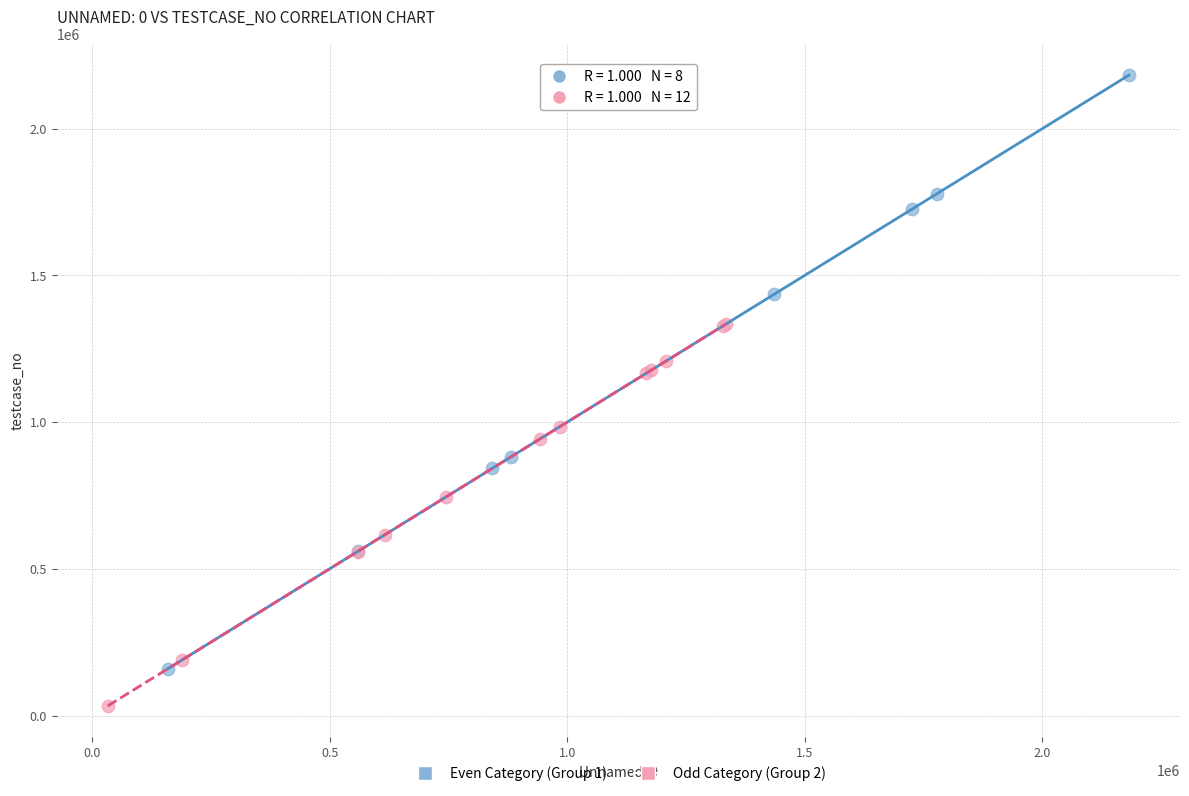

Which series reaches the minimum Y coordinate?

Odd Category (Group 2)